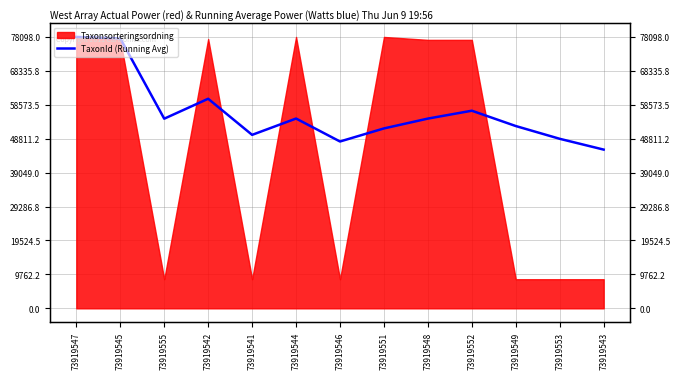

What is the value of the 2nd point from the left?

77678.0